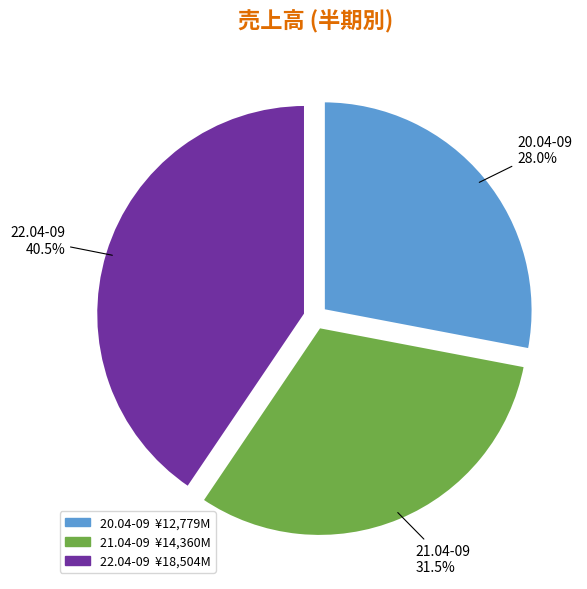

Which category has the smallest portion of the pie?

20.04-09